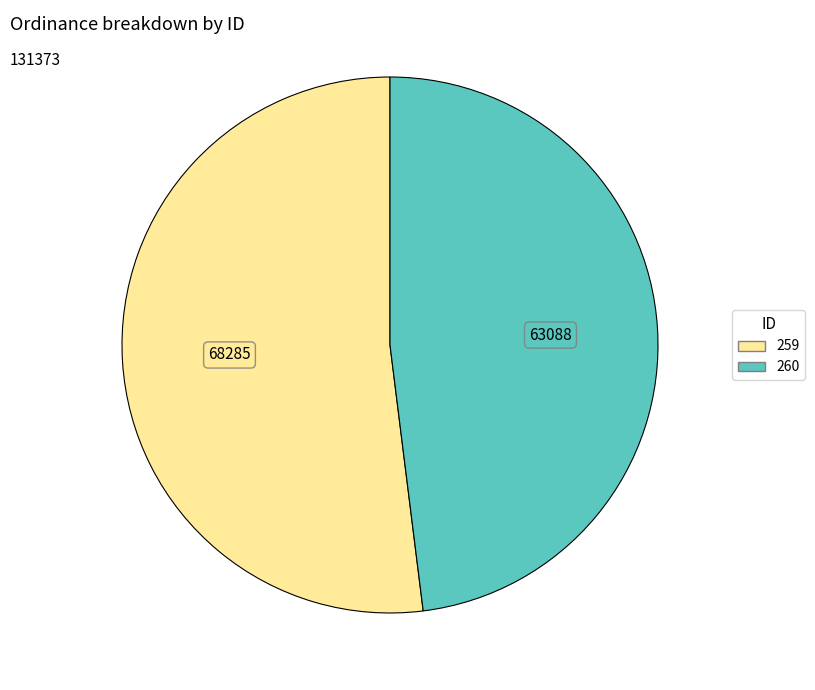

Which slice is the largest?

259